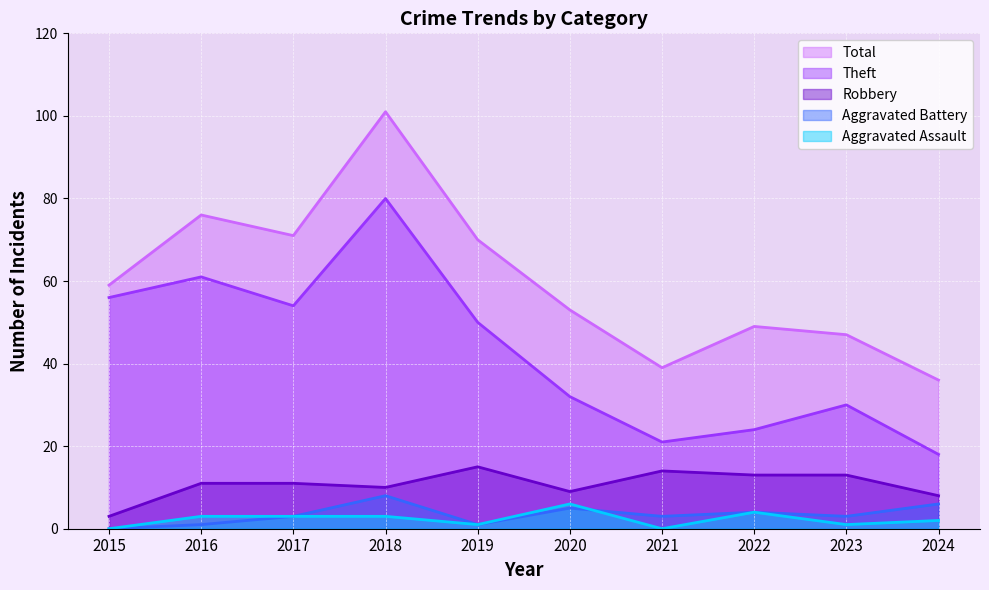

What is the value of the Aggravated Battery point at the 6th from the left?

5